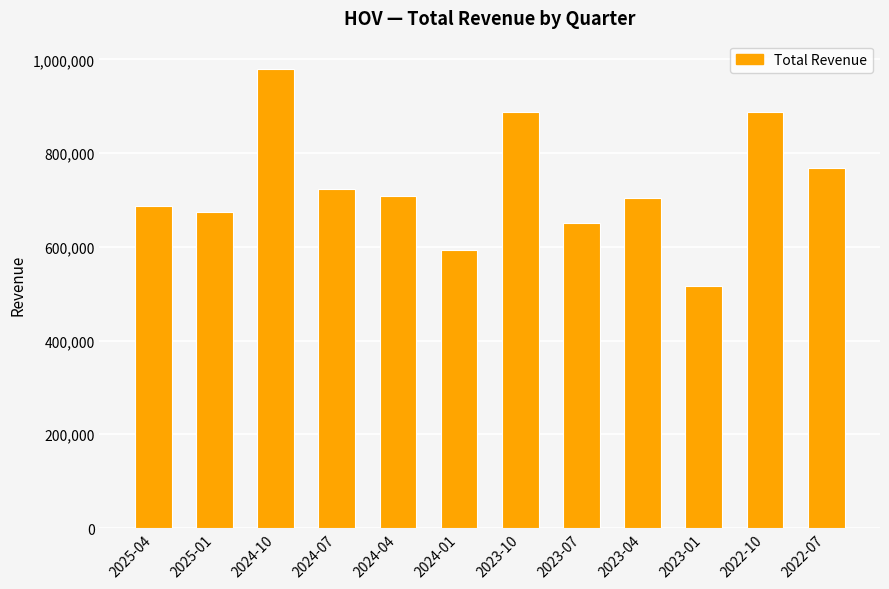

Where does the data first go above 708400?

2024-10